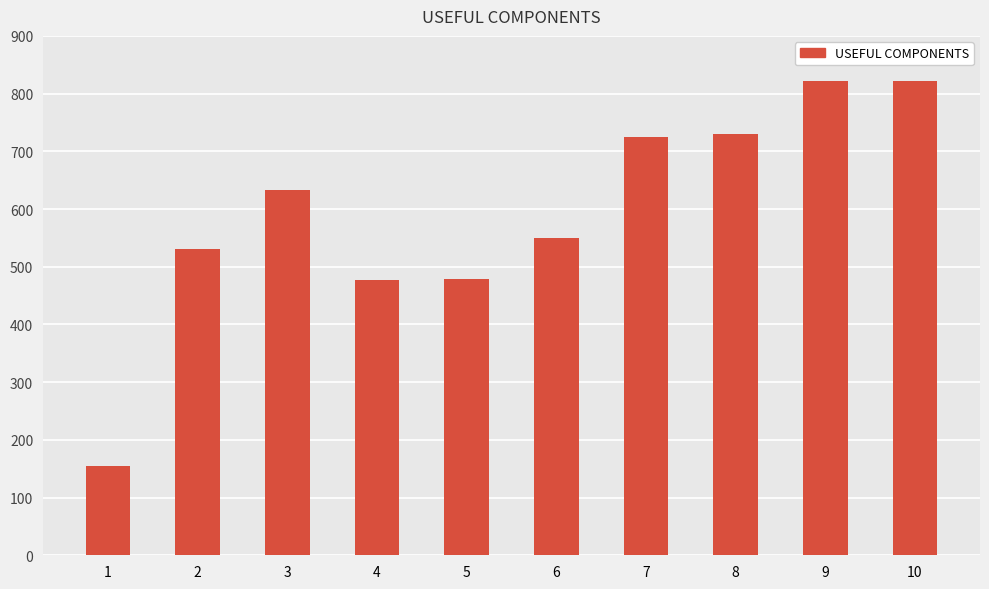

How many data points are less than 633?

5